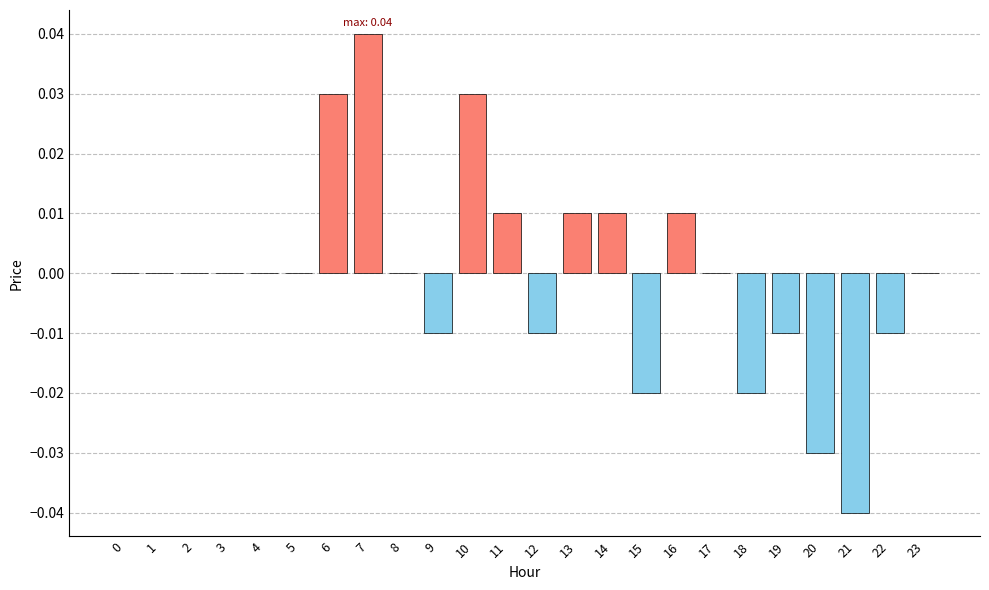

The value at 4 is 0.0. True or false?

True